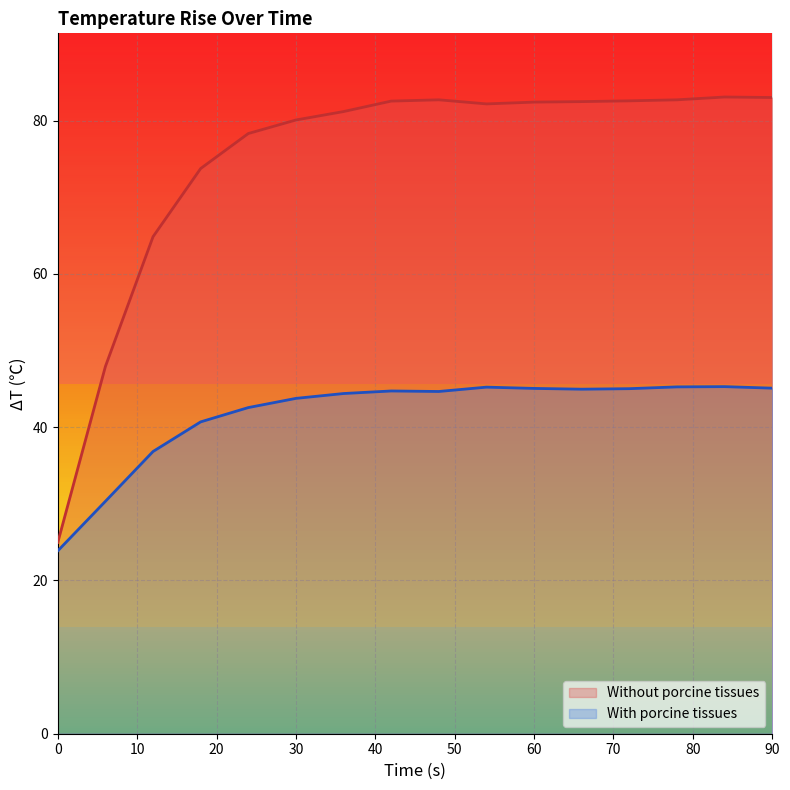

Which has a higher value, 78 or 60?

78